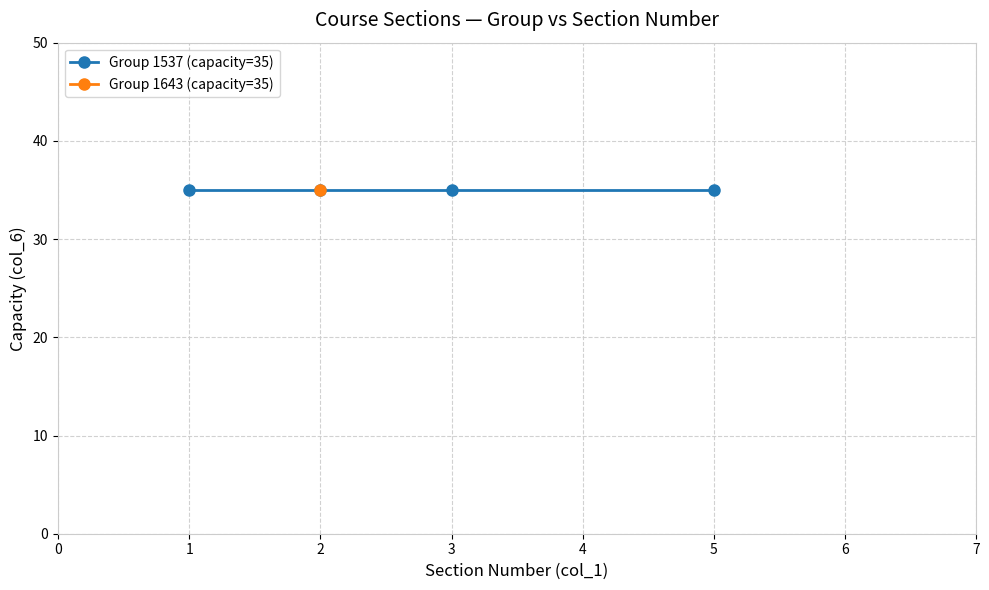

What are all the series names shown in the legend?

Group 1537, Group 1643